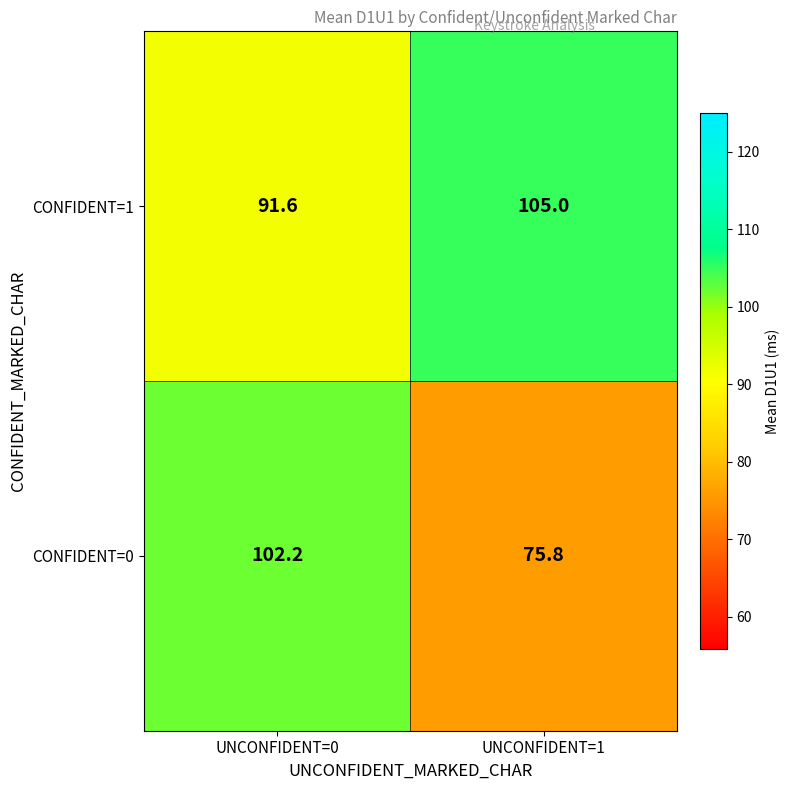

True or false: CONFIDENT=0 has a value of 135.3 at UNCONFIDENT=1.

False